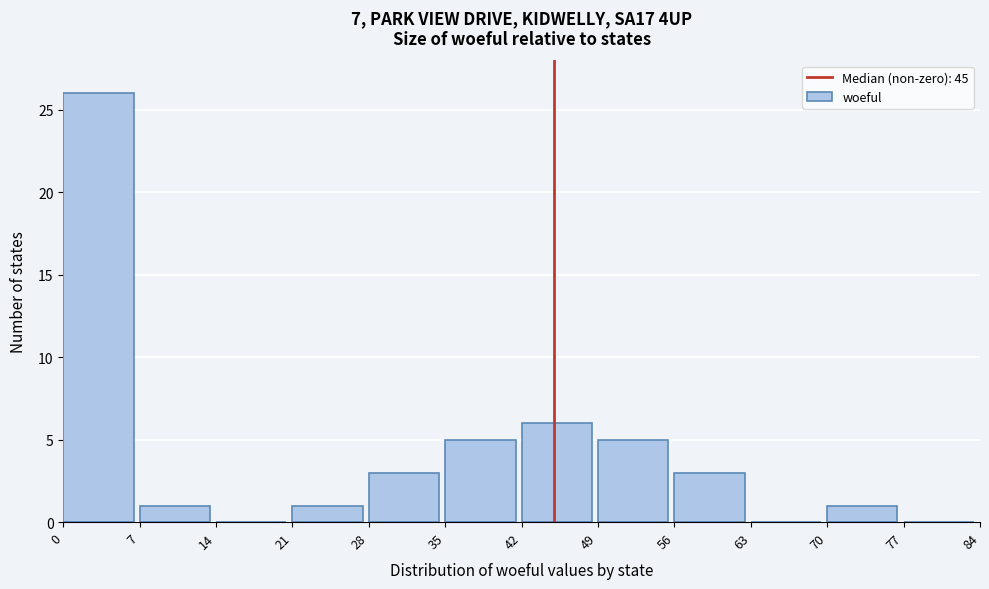

How tall is the bar that spans 42 to 49 on the x-axis? The values are not printed on the chart, so give them approximately, as read against the axis.

6